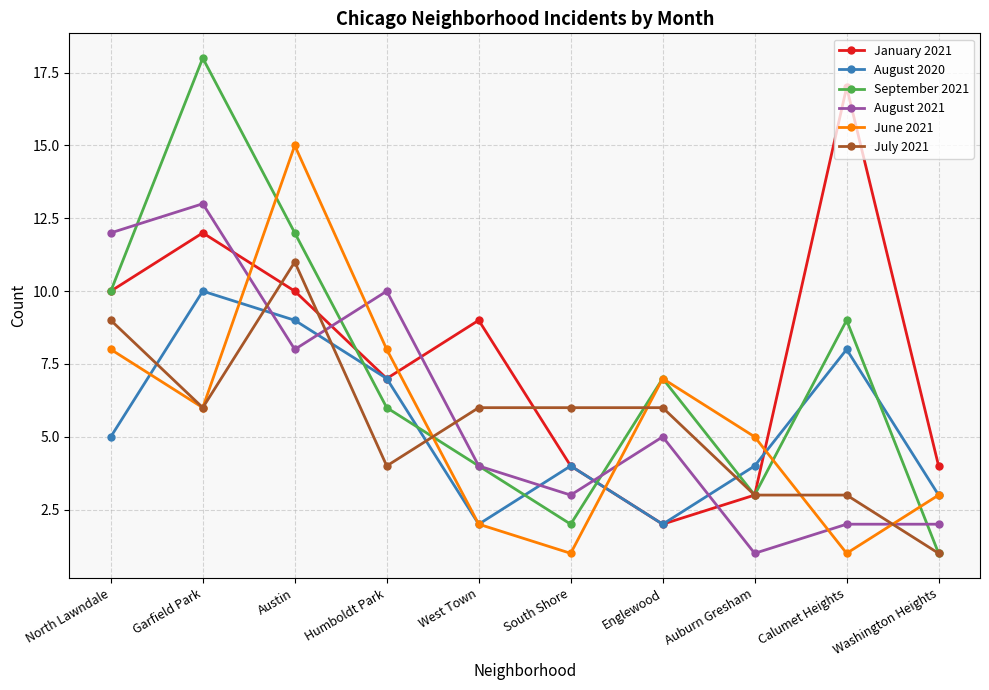

What is the total value across all series at Garfield Park?

65